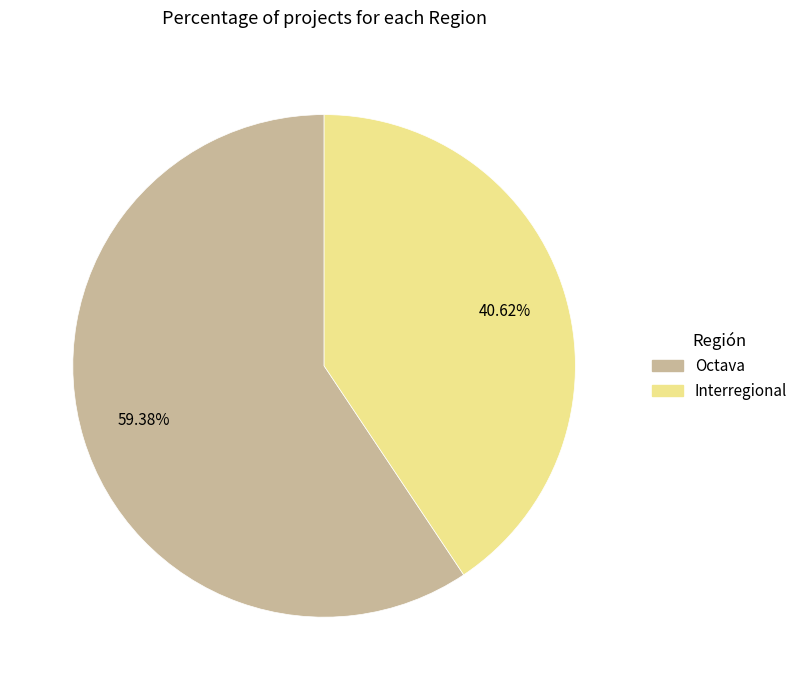

Rank the categories by value from highest to lowest.

Octava, Interregional